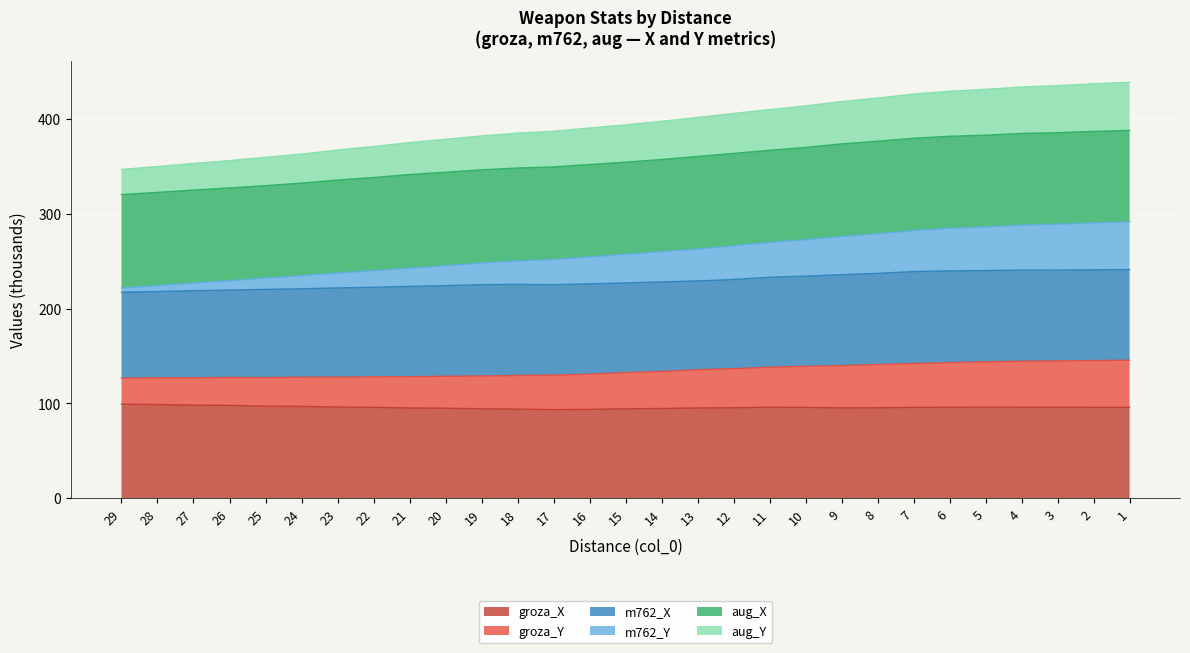

What is the minimum value for groza_X?

93.5